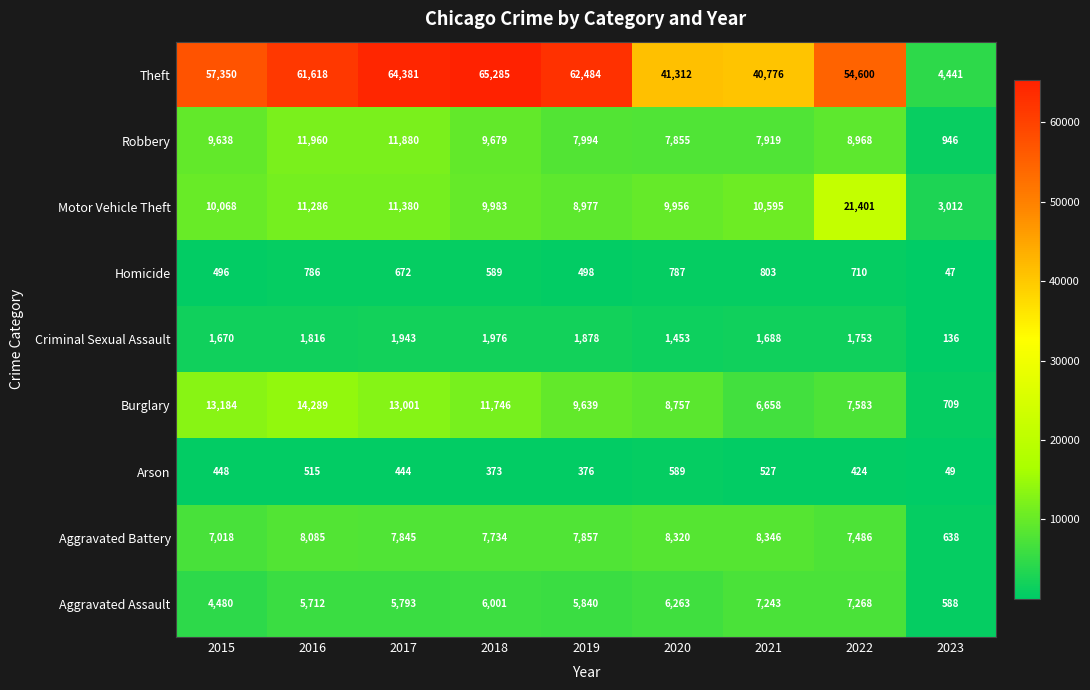

What is the sum of the Robbery values at 2023 and 2022?

9914